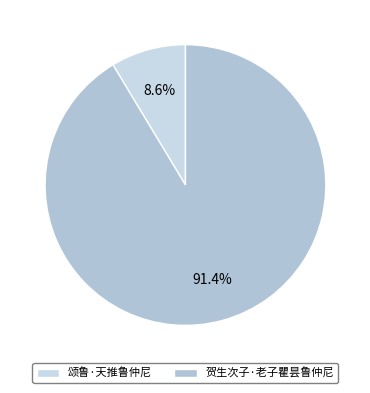

What is the ratio of the value at 贺生次子·老子瞿昙鲁仲尼 to the value at 颂鲁·天推鲁仲尼?

10.6